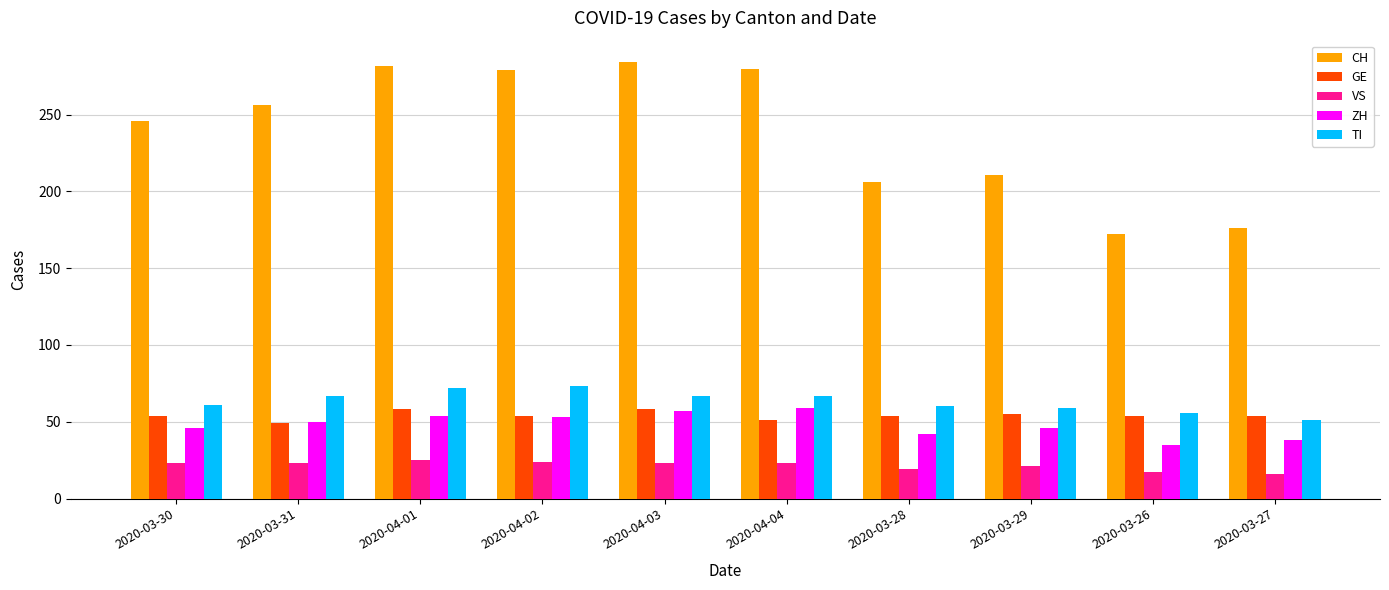

True or false: ZH has a value of 46 at 2020-03-30.

True